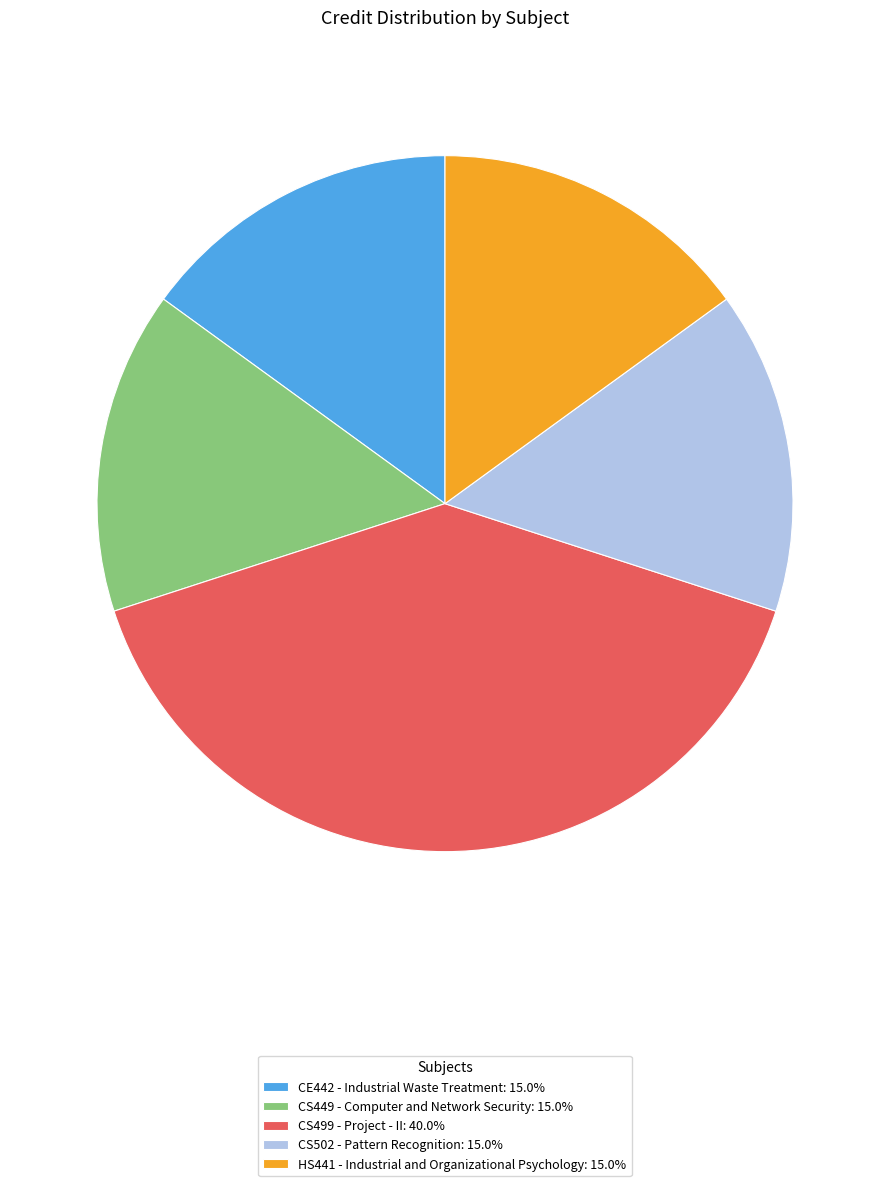

Combined, do CS499 - Project - II and CE442 - Industrial Waste Treatment account for over 50%?

Yes